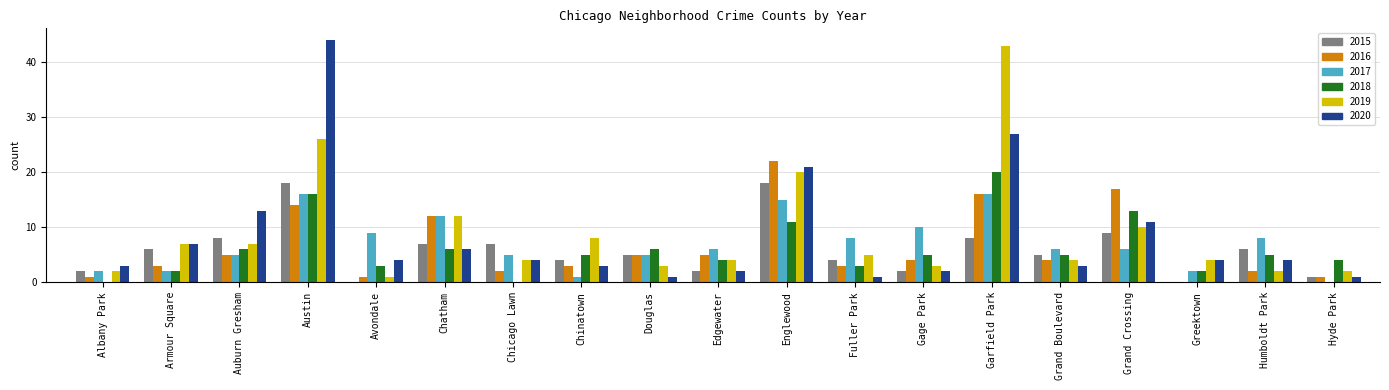

What is the sum of the 2015 values at Chinatown and Gage Park?

6